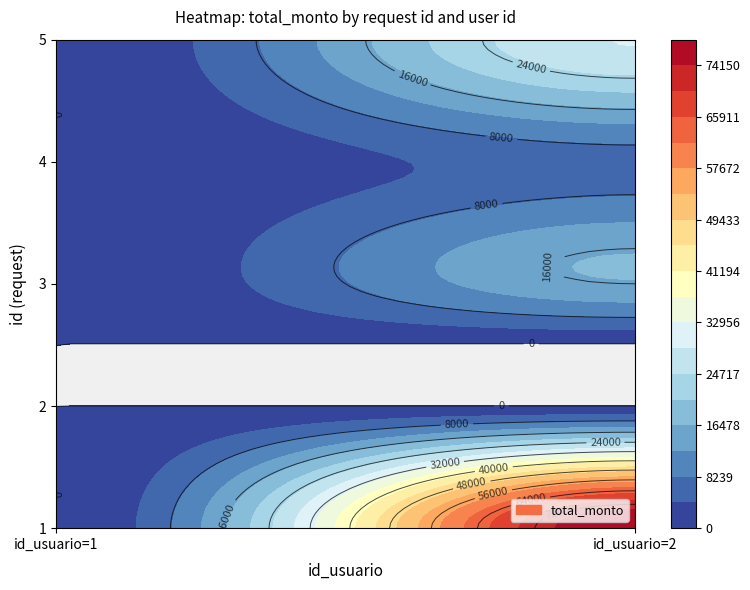

The 5 series shows -9266.7 at 1. True or false?

False